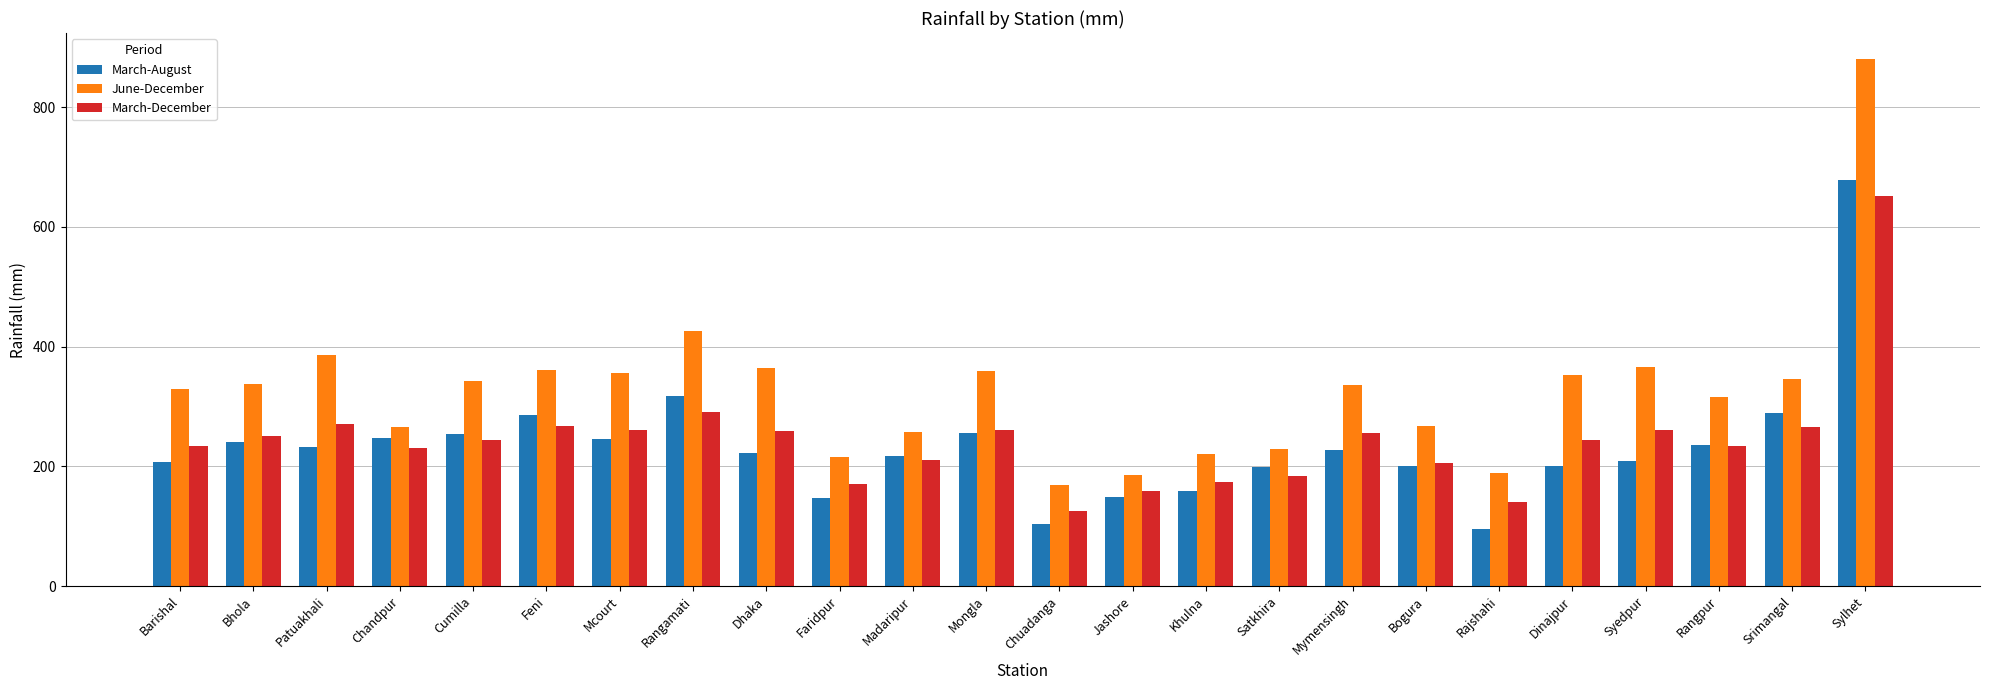

Rank the series by their maximum value, from highest to lowest.

June-December, March-August, March-December